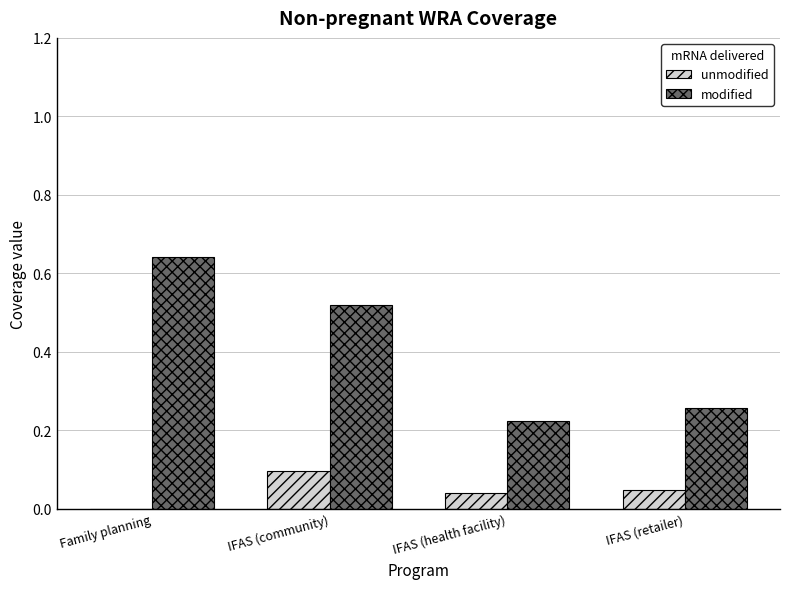

At which label does unmodified reach its peak?

IFAS (community)